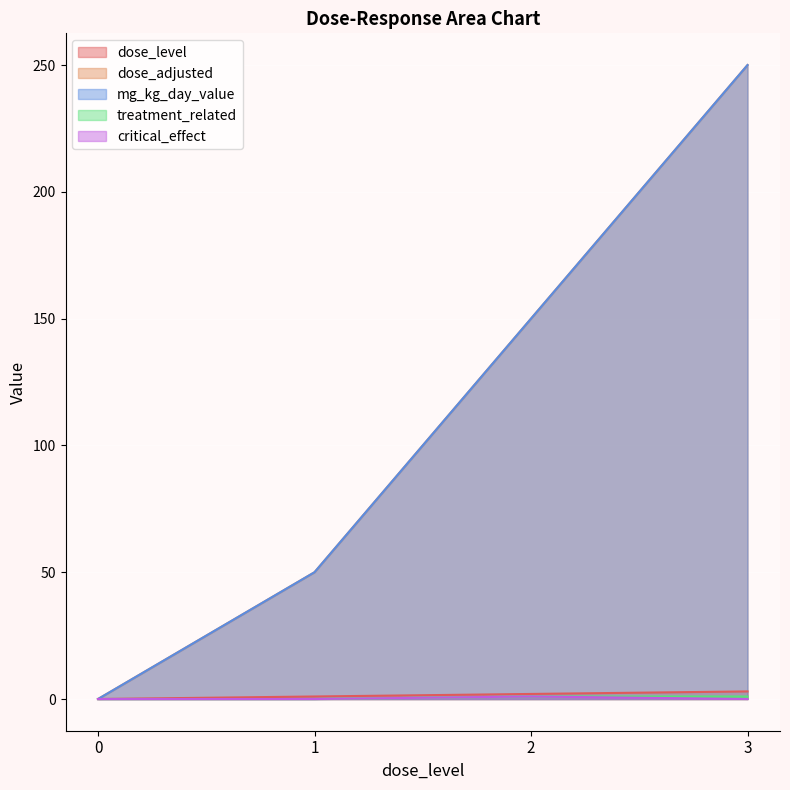

Is it true that critical_effect equals 0 at 1?

True